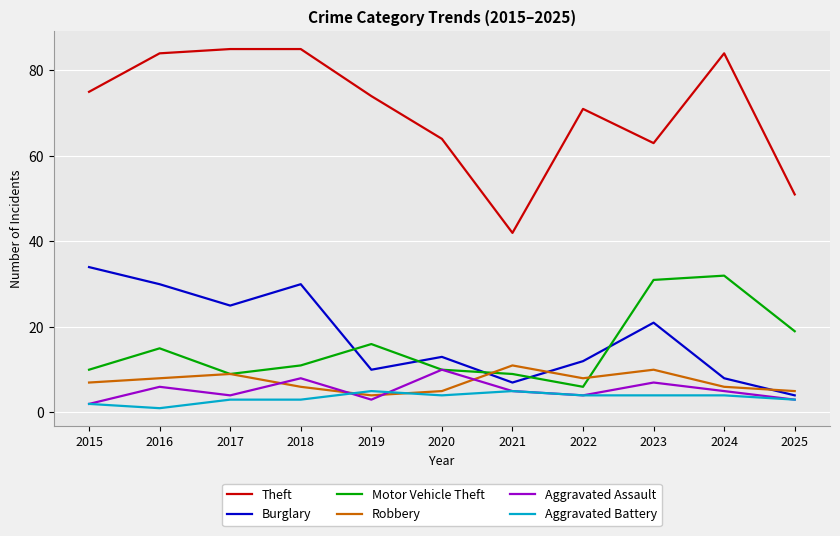

Reading right to left, transcribe all the data shown in this chart.

Theft: 51	84	63	71	42	64	74	85	85	84	75
Burglary: 4	8	21	12	7	13	10	30	25	30	34
Motor Vehicle Theft: 19	32	31	6	9	10	16	11	9	15	10
Robbery: 5	6	10	8	11	5	4	6	9	8	7
Aggravated Assault: 3	5	7	4	5	10	3	8	4	6	2
Aggravated Battery: 3	4	4	4	5	4	5	3	3	1	2